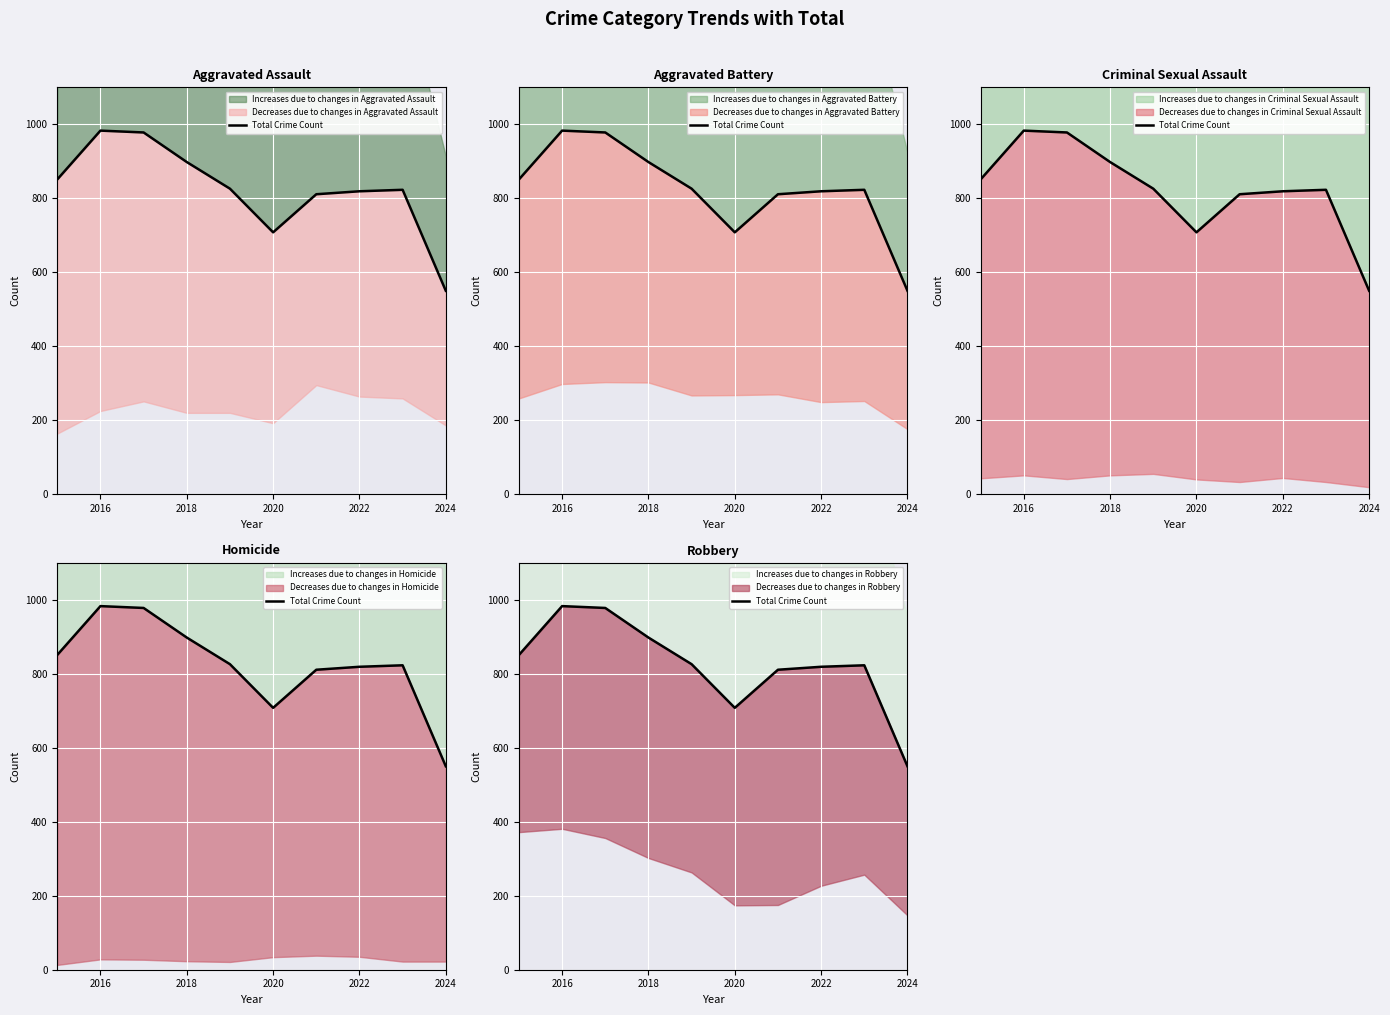

How many points are higher than both their immediate neighbors (excluding endpoints)?

2